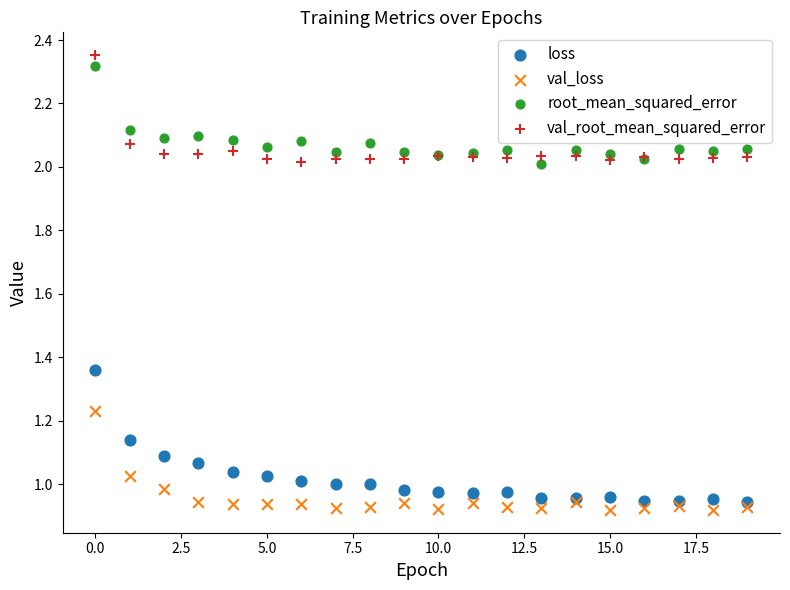

Which series has the widest spread of Y values?

loss